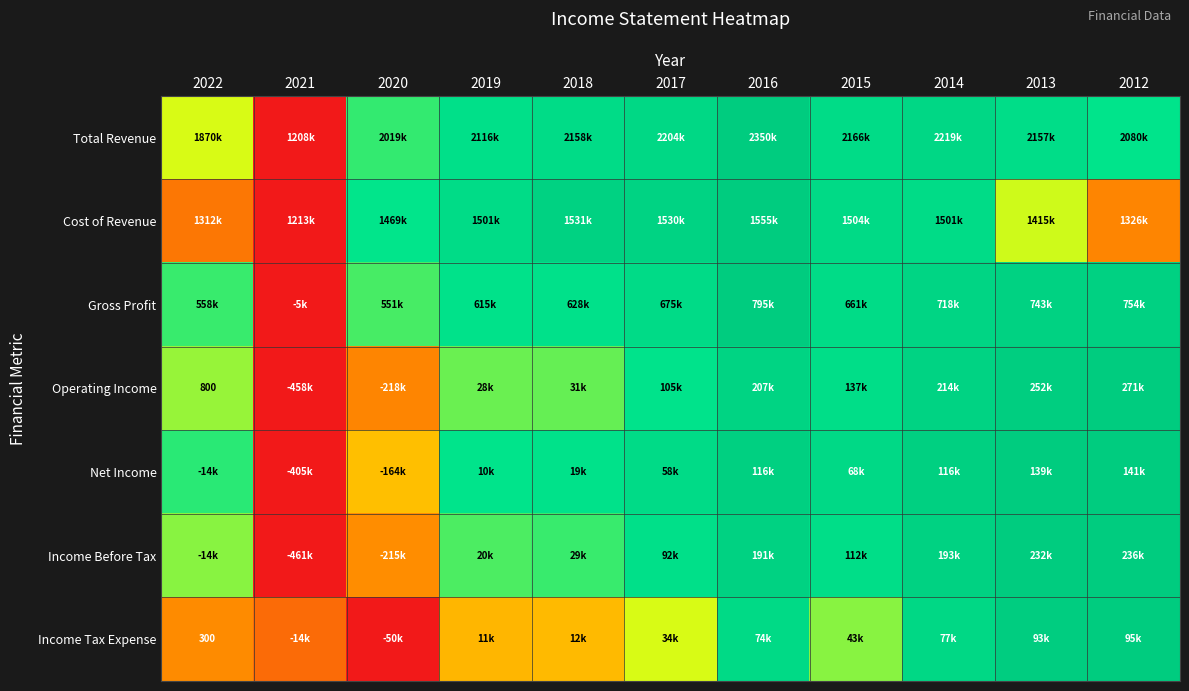

Which has a higher value, 2014 or 2016?

2016